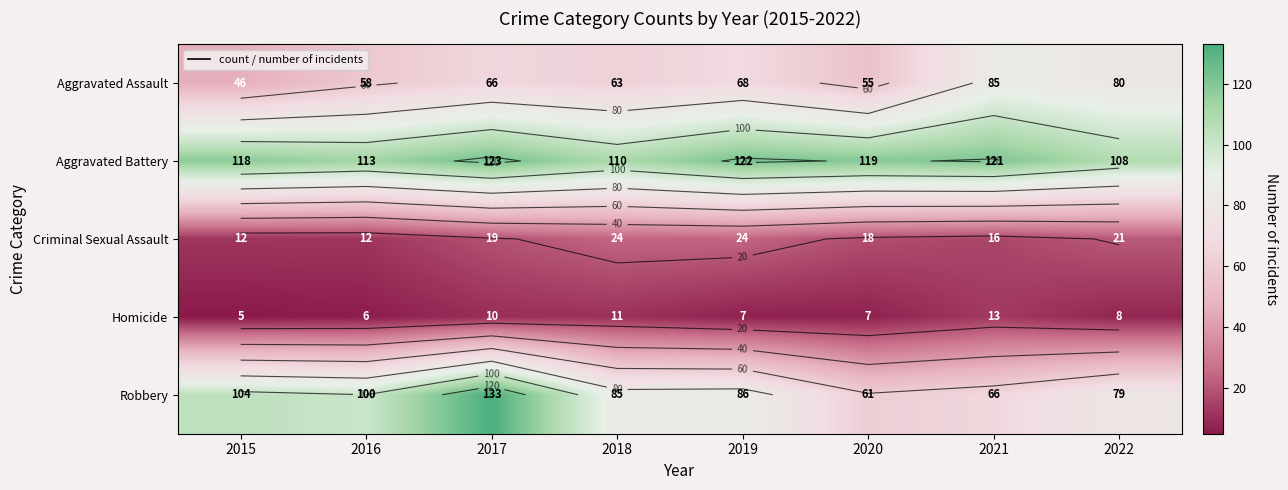

What is the minimum value for Robbery?

61